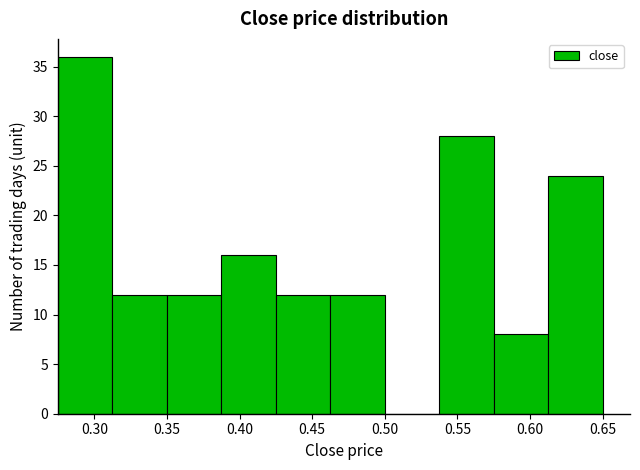

Reading left to right, transcribe this chart: for each bar, give the range it covers on the x-axis and its height. Neither the bar edges nor the heights are printed on the chart, so give them approximately, as read against the axes.

0.275 to 0.315: 36
0.315 to 0.350: 12
0.350 to 0.390: 12
0.390 to 0.425: 16
0.425 to 0.465: 12
0.465 to 0.500: 12
0.500 to 0.540: 0
0.540 to 0.575: 28
0.575 to 0.615: 8
0.615 to 0.650: 24